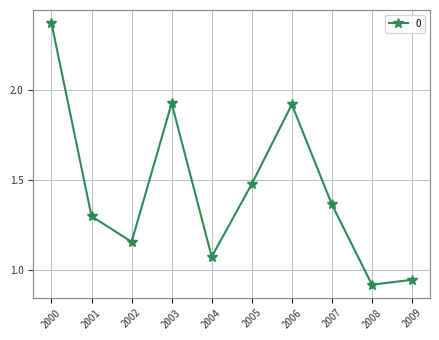

True or false: there are more than 0 points higher than both neighbors.

True